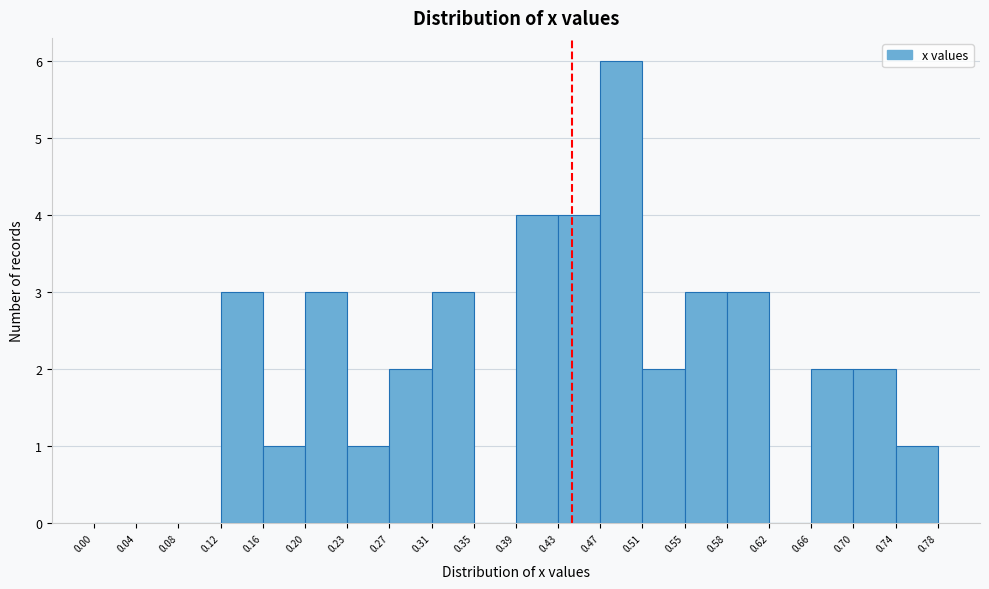

Reading left to right, transcribe this chart: for each bar, give the range it covers on the x-axis and its height. The values are not printed on the chart, so give them approximately, as read against the axis.

0.00 to 0.04: 0
0.04 to 0.08: 0
0.08 to 0.12: 0
0.12 to 0.16: 3
0.16 to 0.20: 1
0.20 to 0.23: 3
0.23 to 0.27: 1
0.27 to 0.31: 2
0.31 to 0.35: 3
0.35 to 0.39: 0
0.39 to 0.43: 4
0.43 to 0.47: 4
0.47 to 0.51: 6
0.51 to 0.55: 2
0.55 to 0.58: 3
0.58 to 0.62: 3
0.62 to 0.66: 0
0.66 to 0.70: 2
0.70 to 0.74: 2
0.74 to 0.78: 1